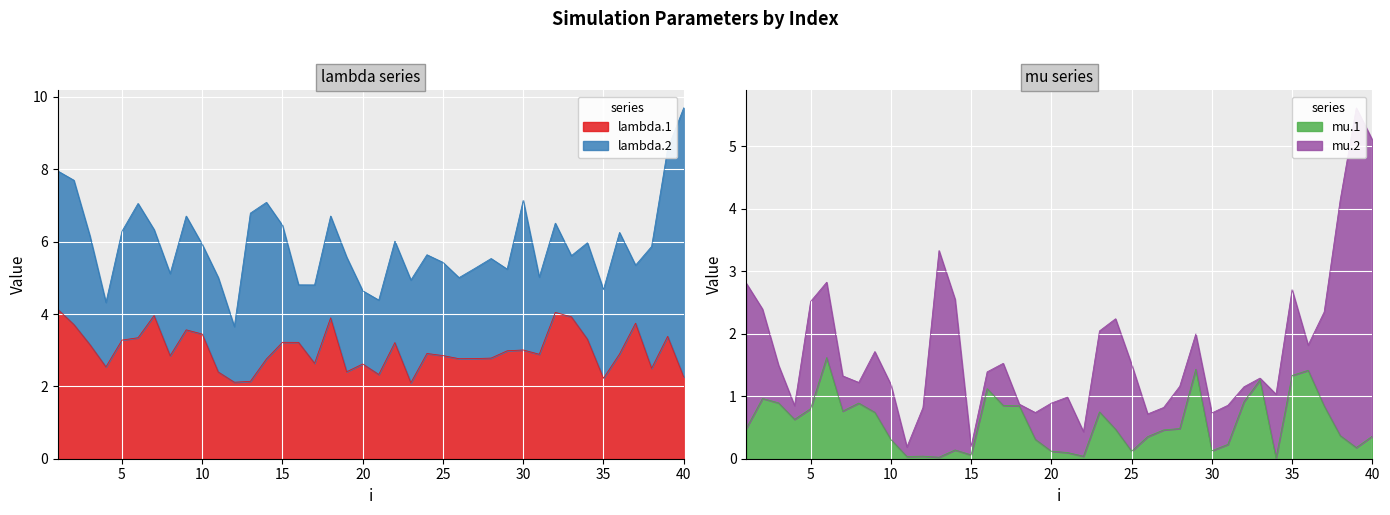

What is the minimum value for lambda.1?

2.1